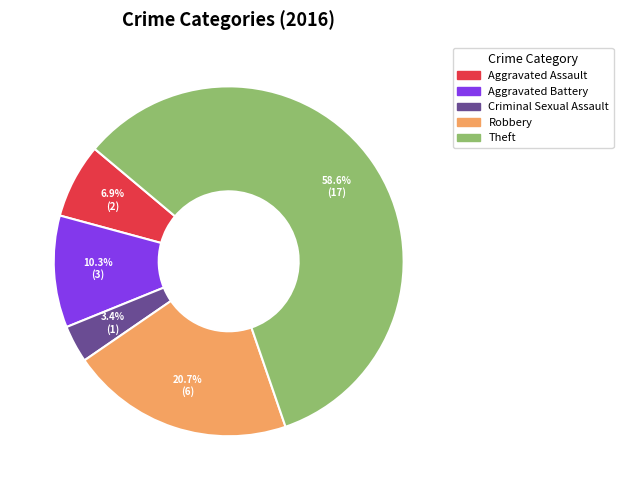

What is the majority slice?

Theft